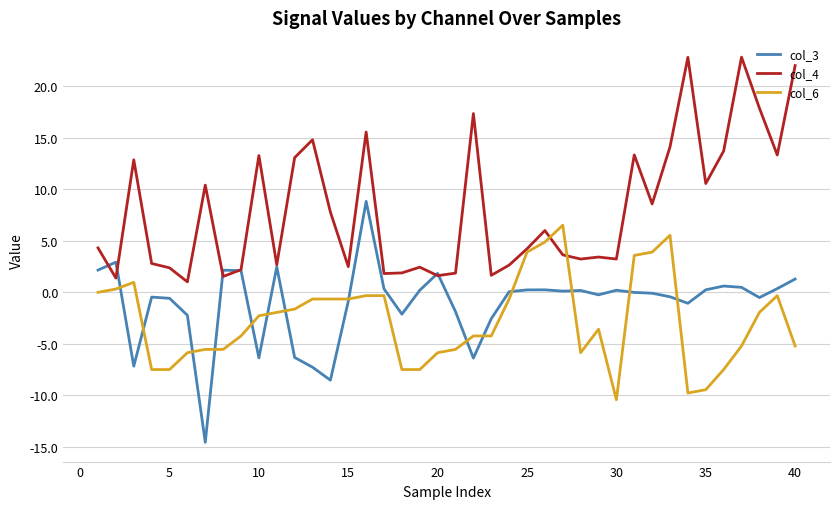

Rank the series by their maximum value, from highest to lowest.

col_4, col_3, col_6